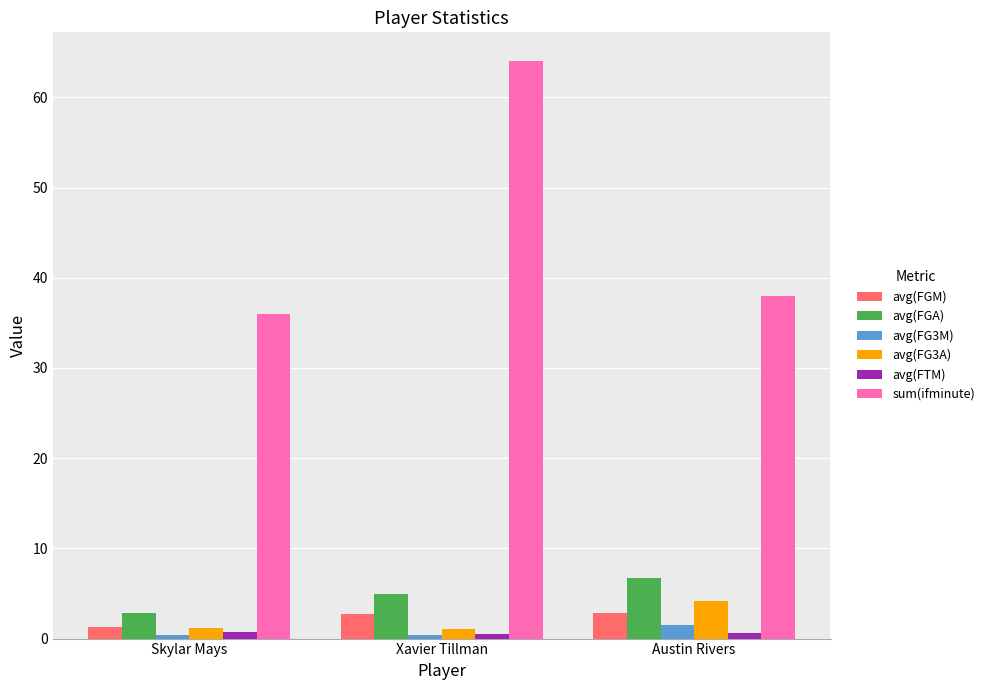

The avg(FGA) series shows 6.7 at Austin Rivers. True or false?

True